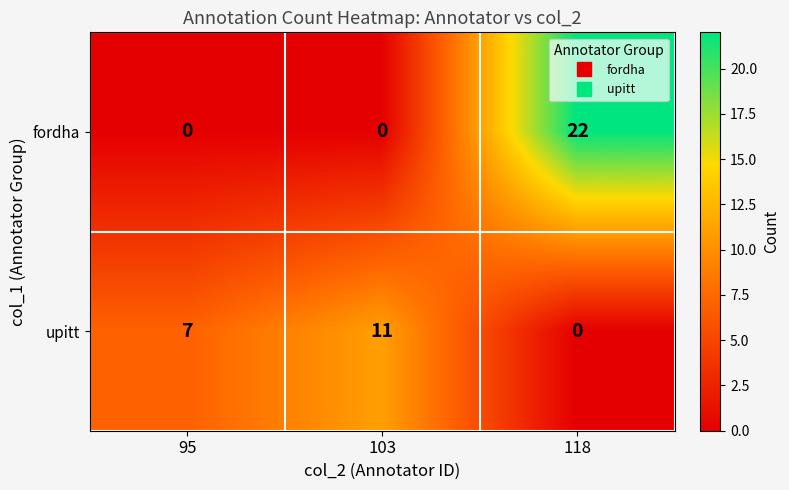

At which label is upitt closest to 5?

95